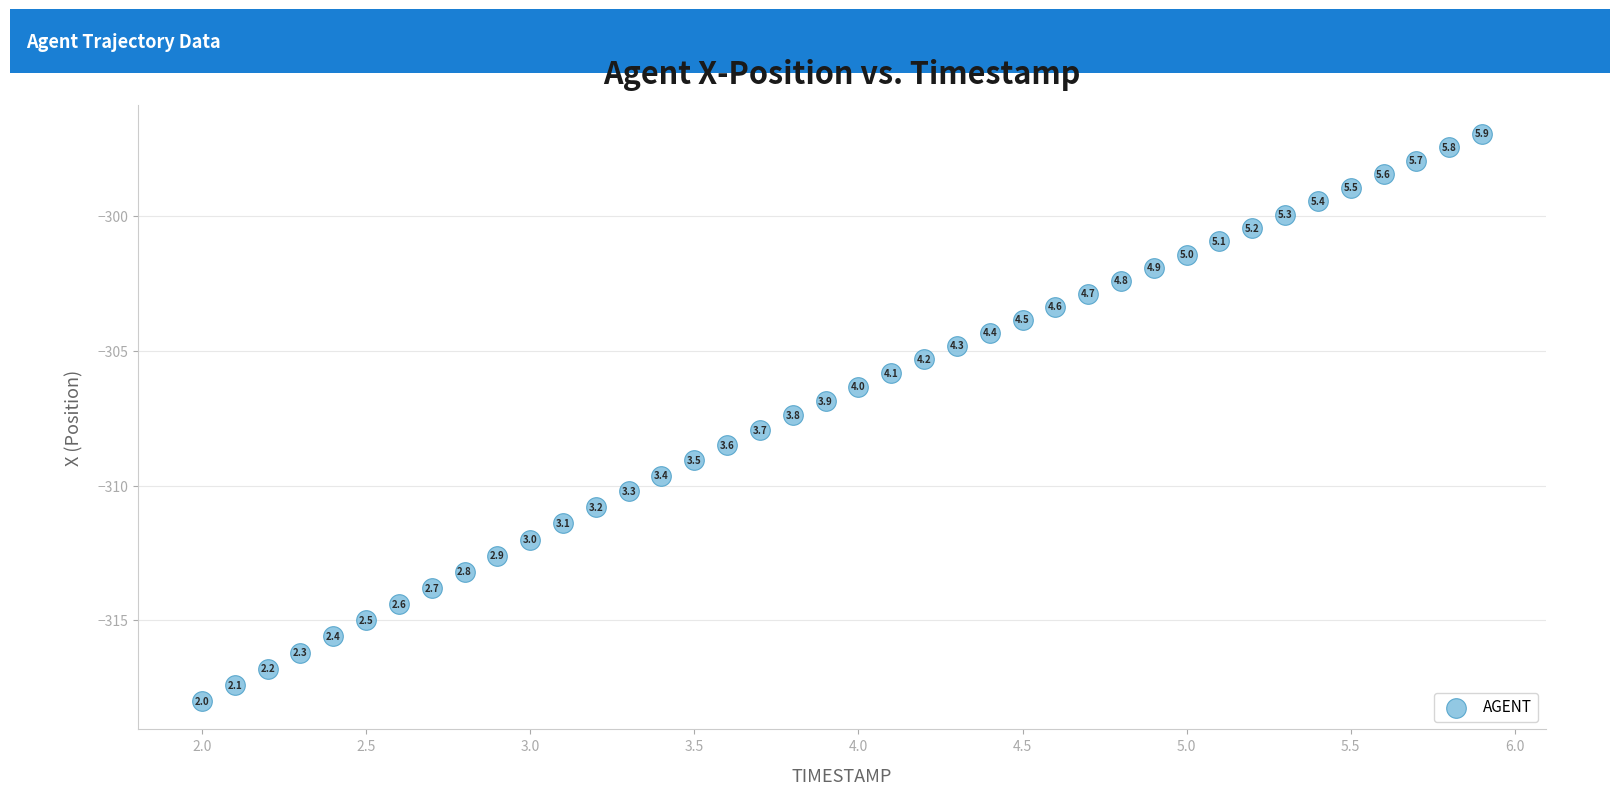

What is the range of Y values (max minus min)?

21.1